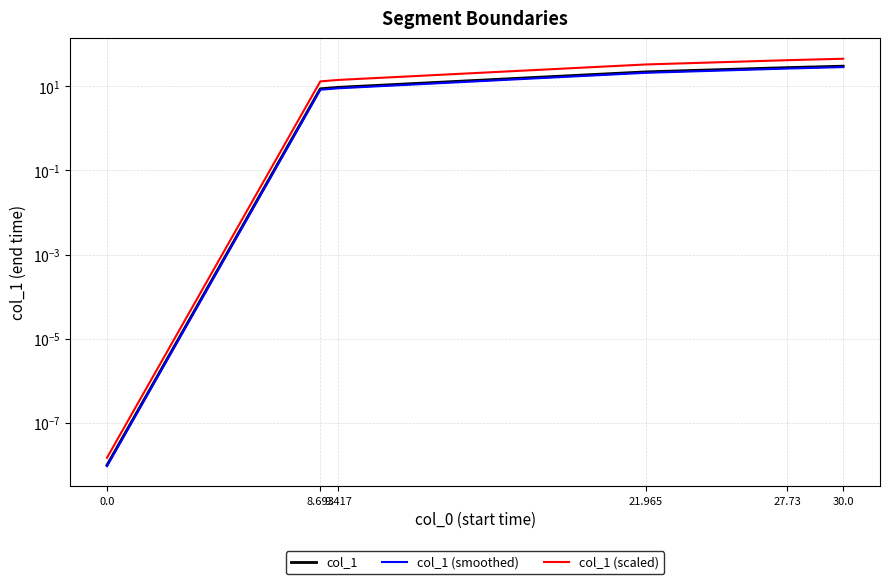

How many lines are shown in the chart?

3